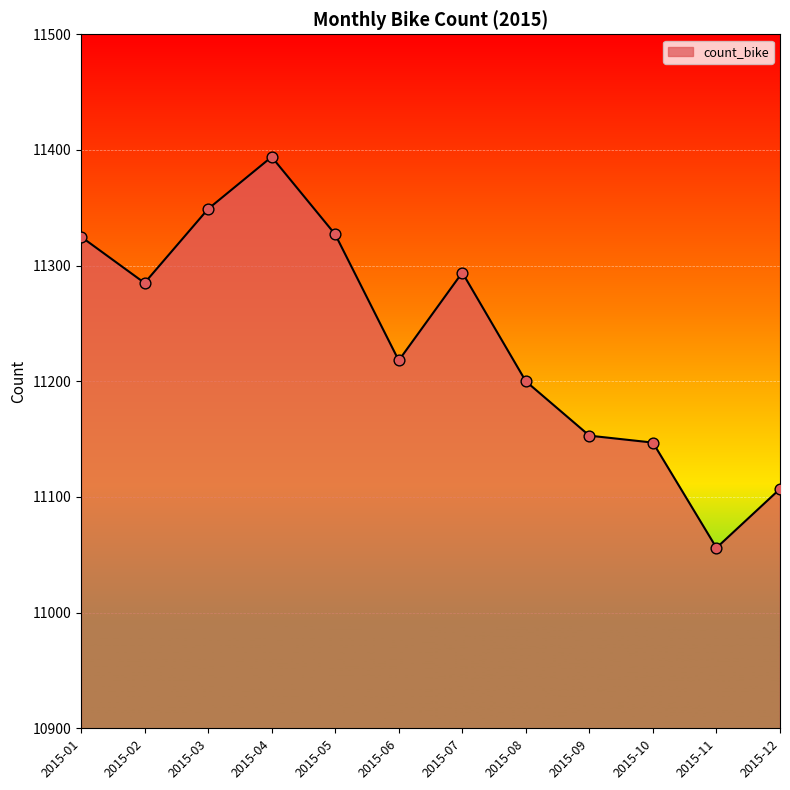

Between 2015-08 and 2015-06, which is larger?

2015-06